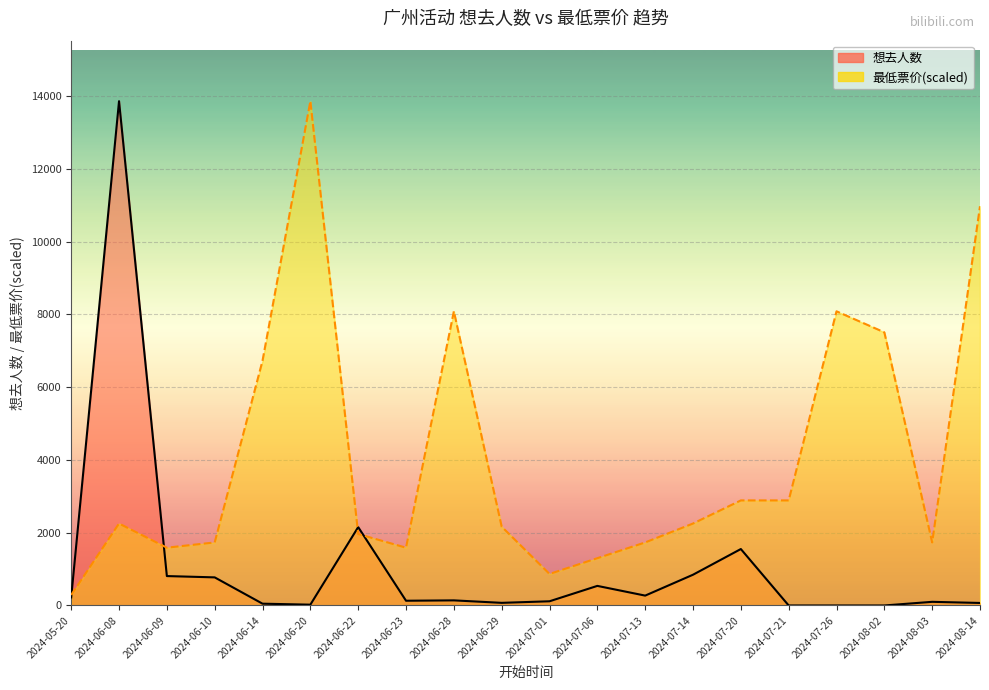

Rank the series by their average value, from highest to lowest.

最低票价, 想去人数